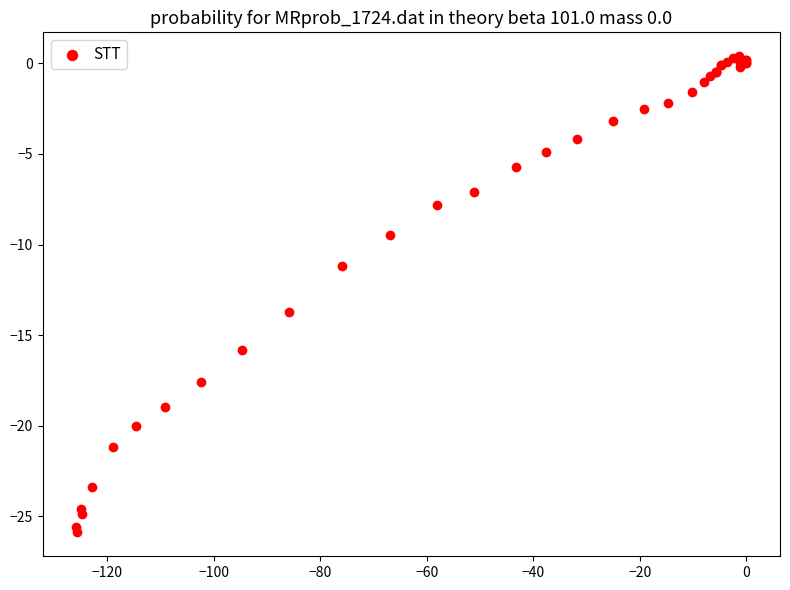

What Y value in the scatter plot is closest to -12?

-11.2